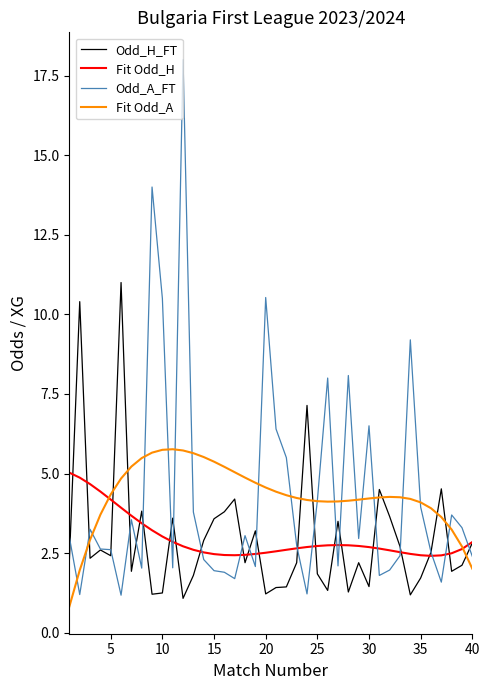

Which series ends up on top after the final intersection of Odd_A_FT and Fit Odd_A?

Odd_A_FT